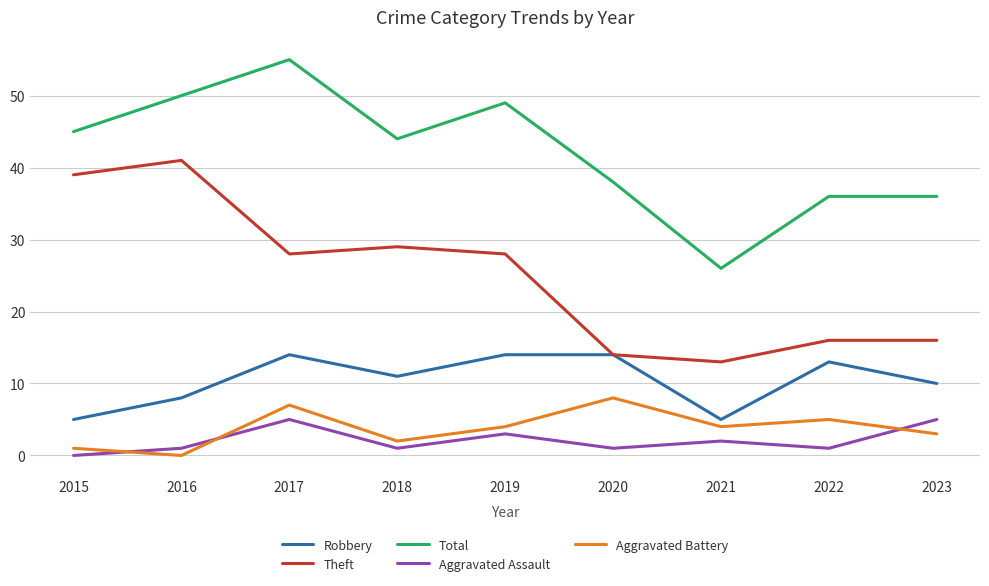

At which label is Aggravated Assault closest to 2?

2021